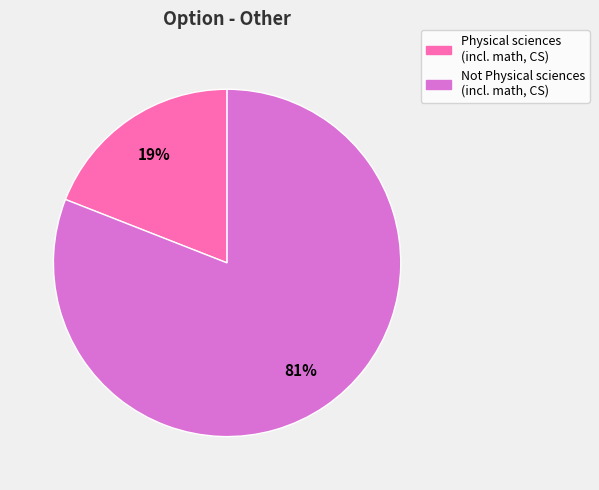

How many slices are in this pie chart?

2